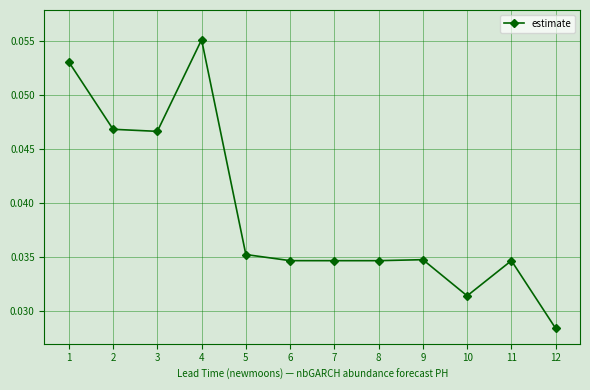

Does the chart display data point markers on the line(s)?

Yes